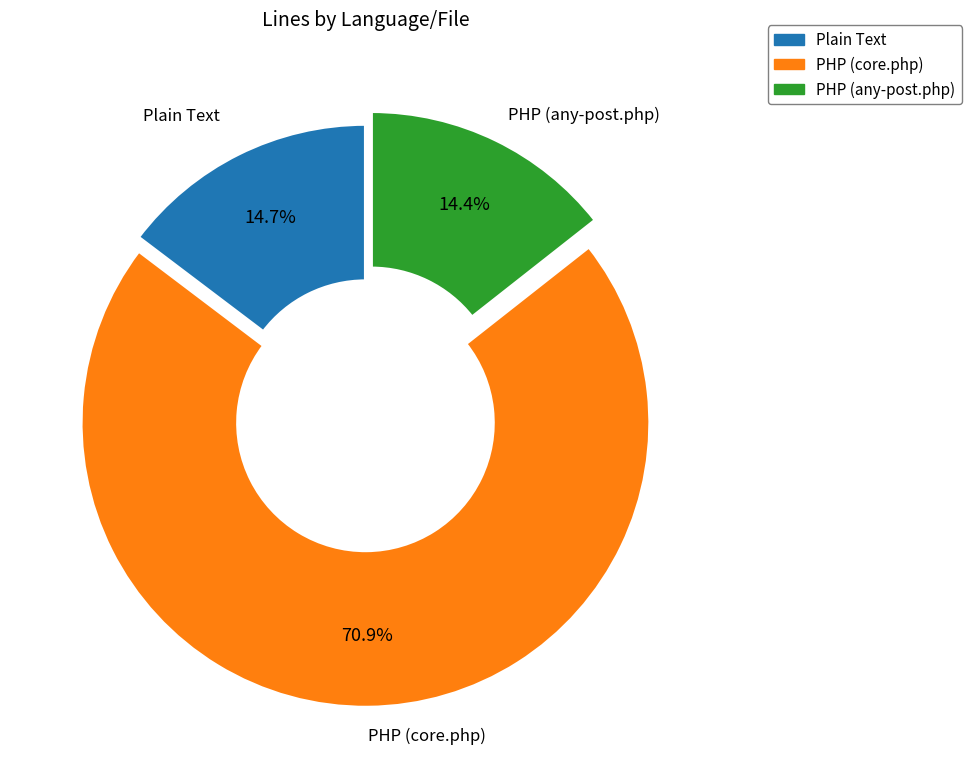

True or false: PHP (core.php) accounts for 71% of the total.

True